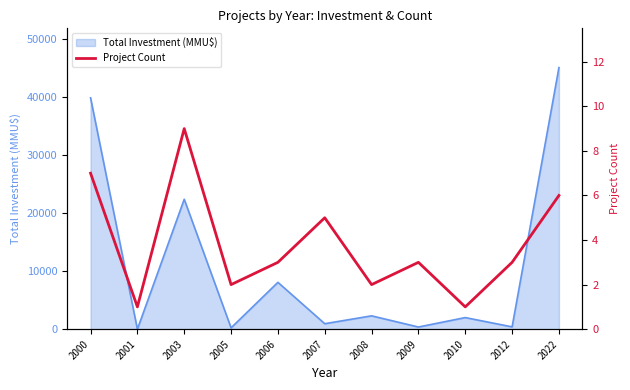

Between 2001 and 2003, which is larger?

2003